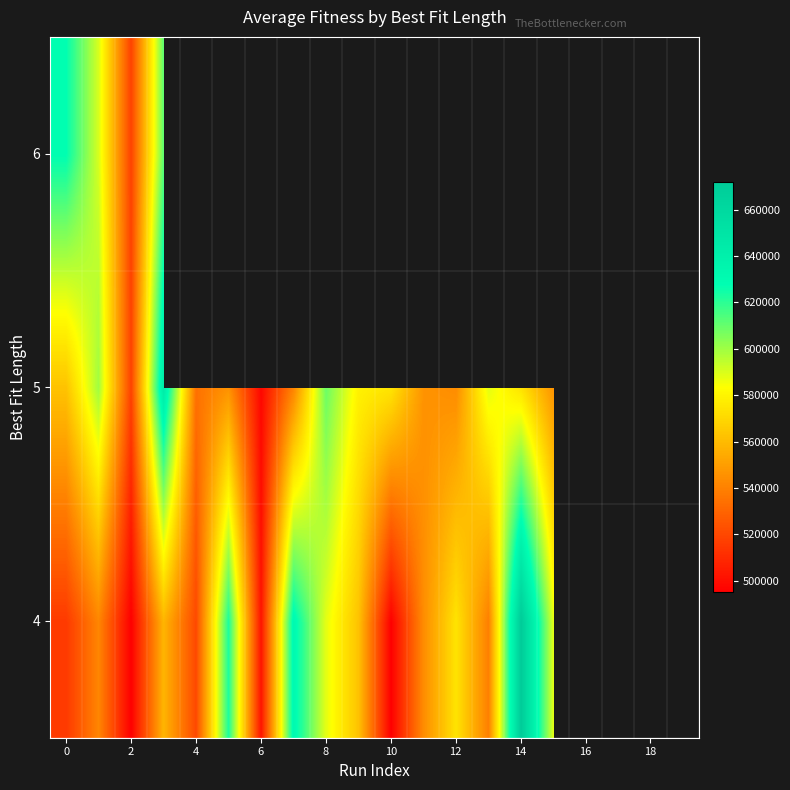

What is the smallest value displayed?

495065.4